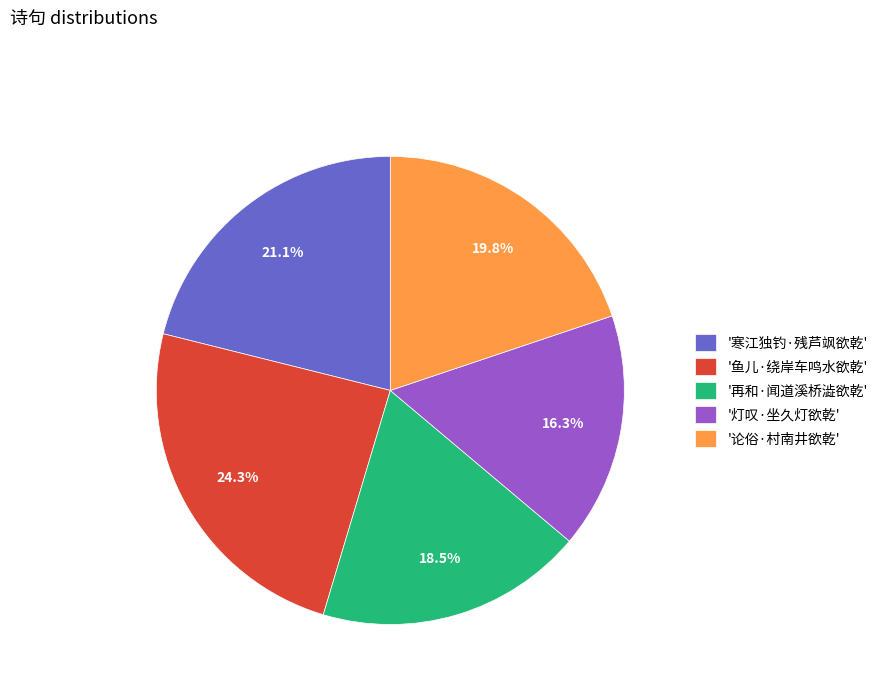

Rank the categories by value from lowest to highest.

'灯叹·坐久灯欲乾', '再和·闻道溪桥澁欲乾', '论俗·村南井欲乾', '寒江独钓·残芦飒欲乾', '鱼儿·绕岸车鸣水欲乾'